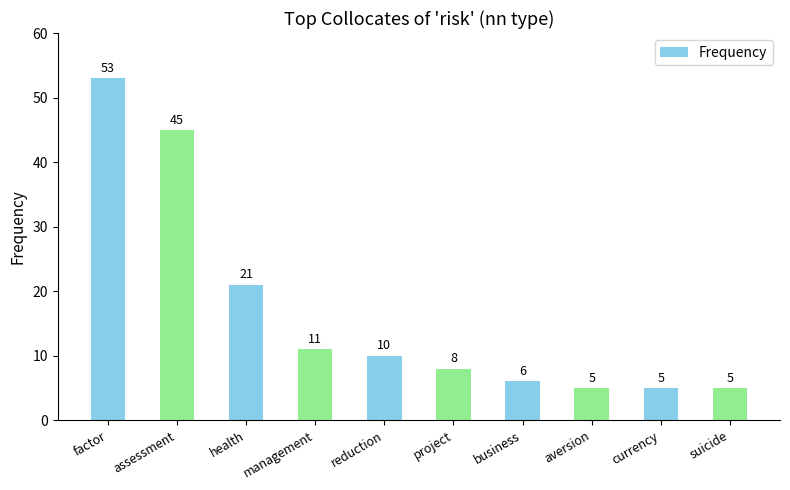

True or false: the data shows 8 at project.

True